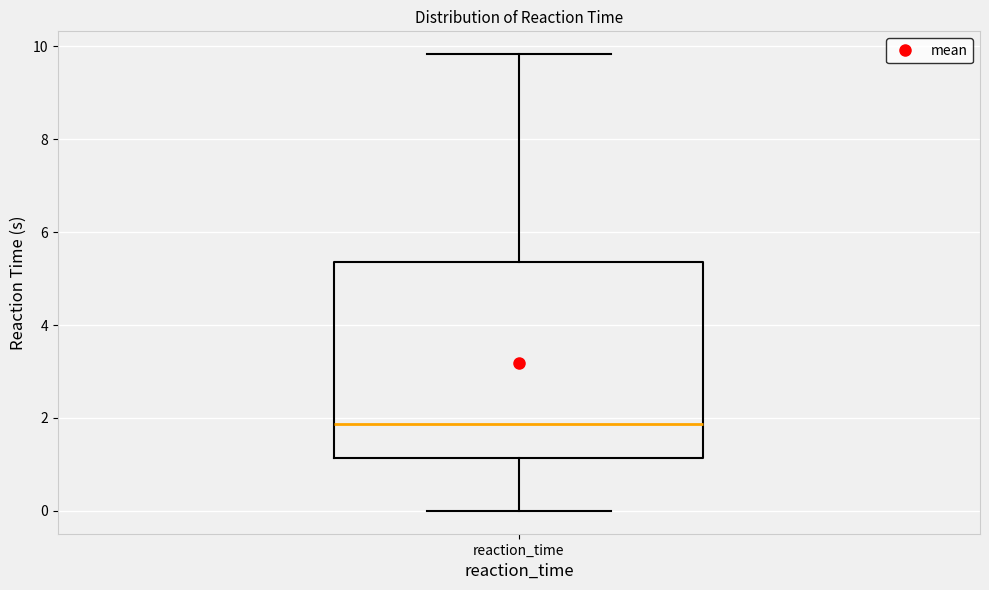

Read this box plot against the y-axis: the position of the median line, the range covered by the box, and the ends of both whiskers. The values are not printed on the chart, so give them approximately, as read against the axis.

median 1.8, box 1.2 to 5.4, whiskers 0.0 to 9.8